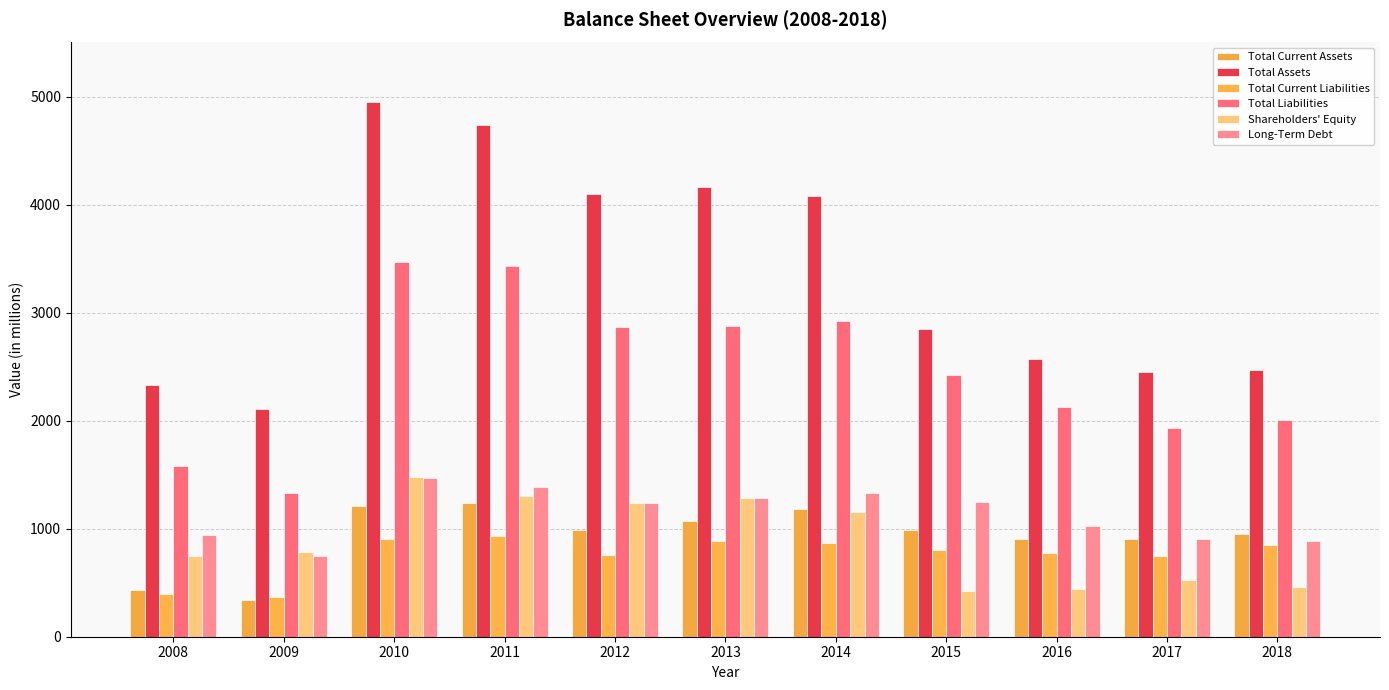

The value of Shareholders' Equity at 2009 is 178. True or false?

False